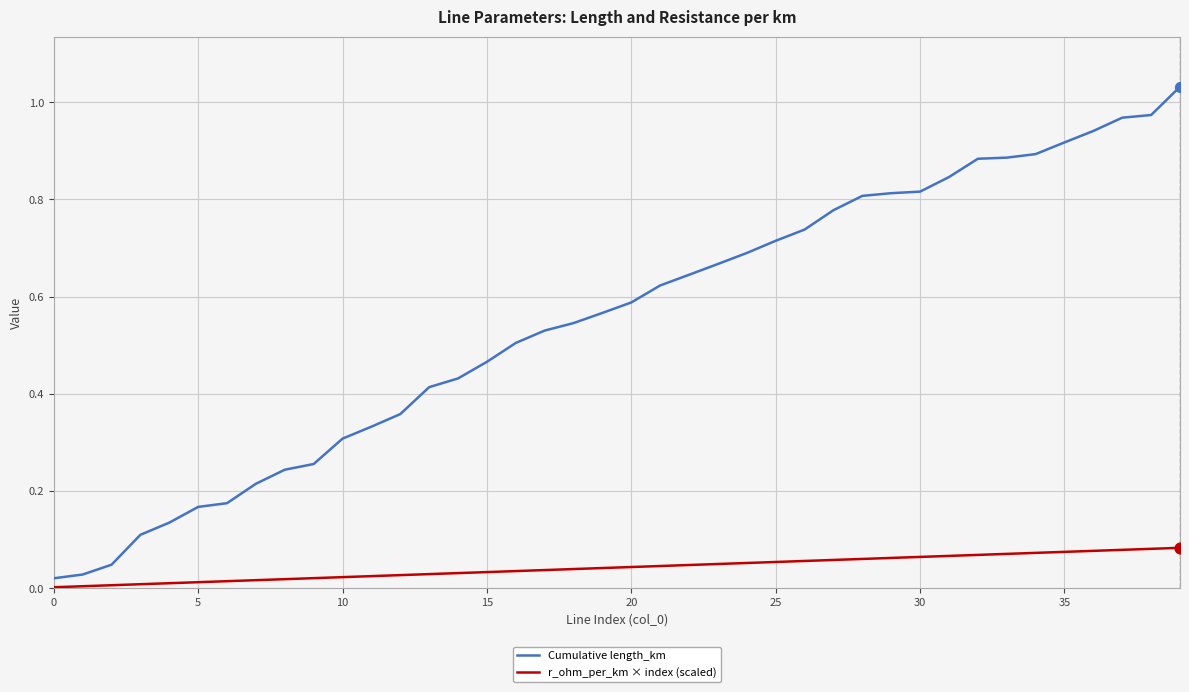

Which series has the largest total across all categories?

Cumulative length_km